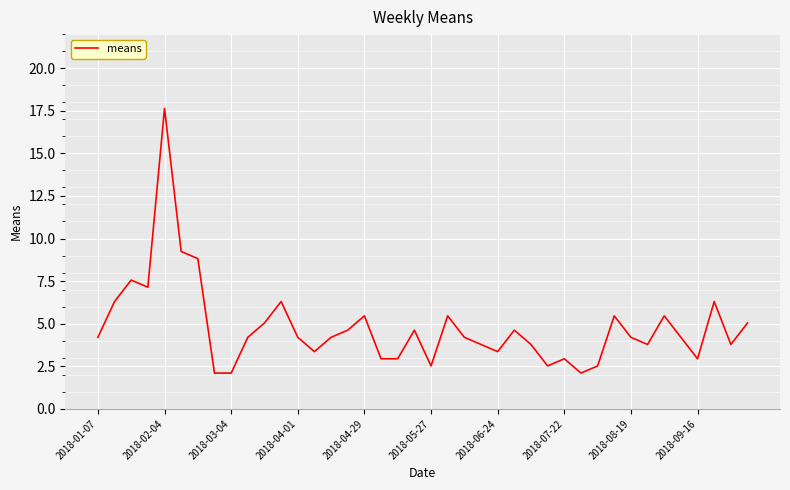

What is the difference between the maximum and minimum values?

15.5